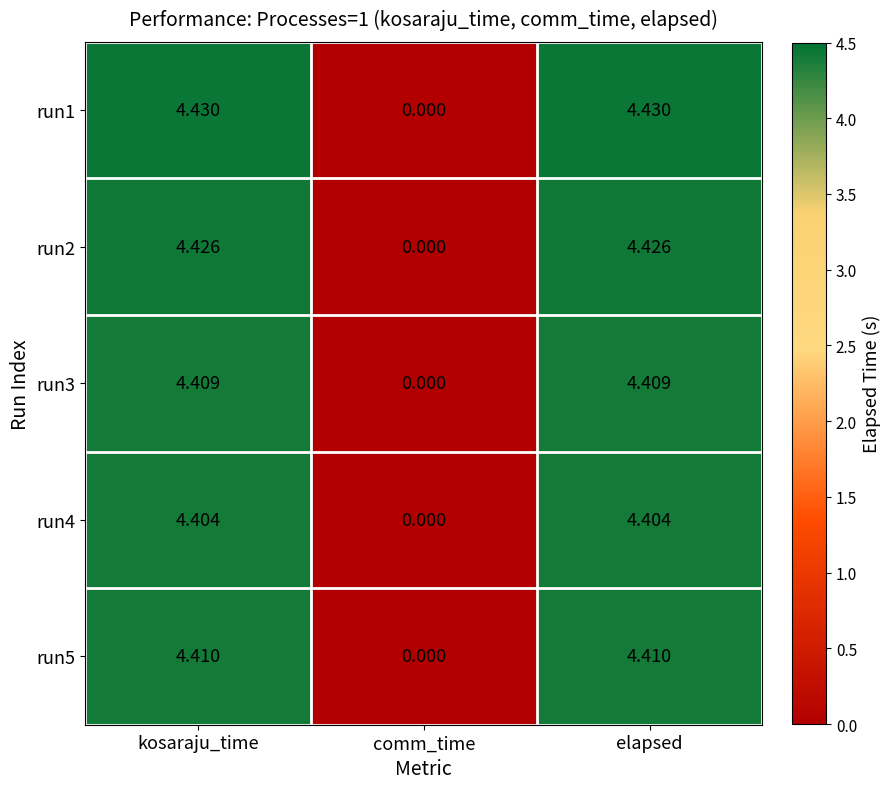

How many values in run5 are above zero?

2